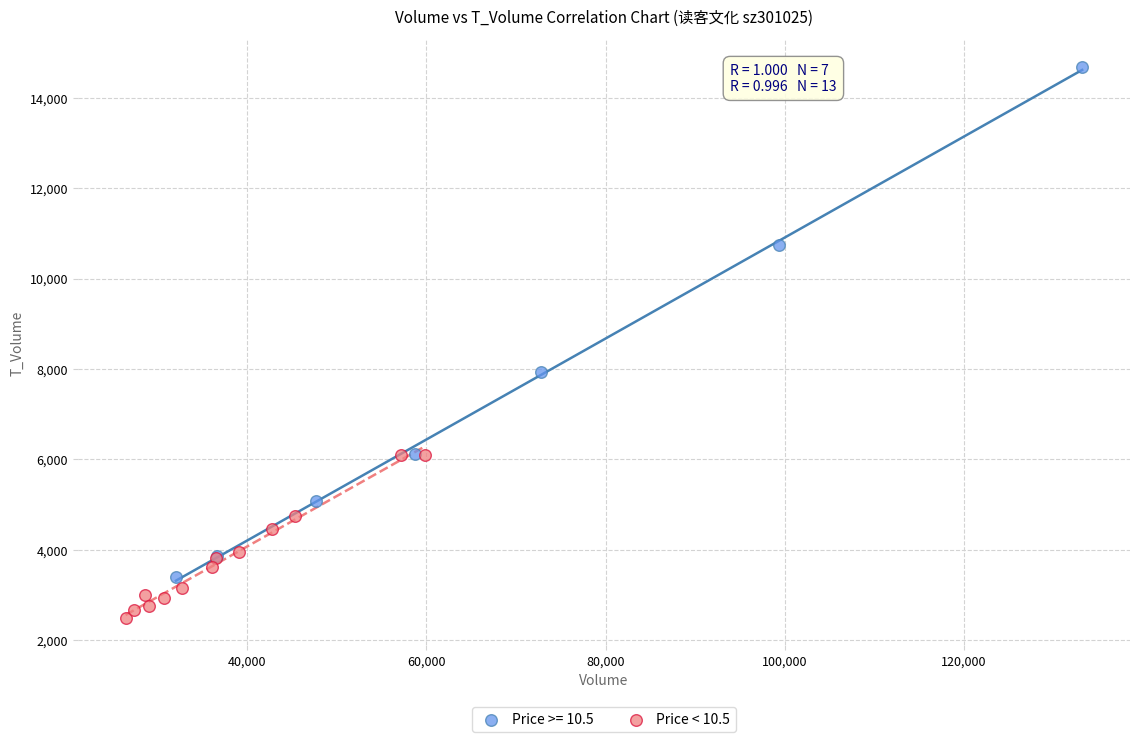

Which series contains the highest Y value?

Price >= 10.5